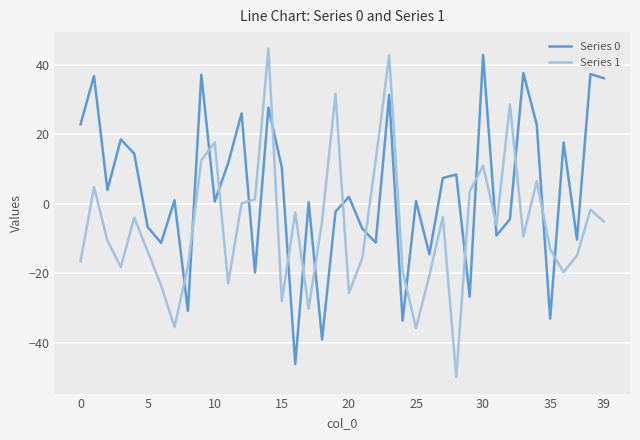

What is the maximum value shown in the chart?

44.7